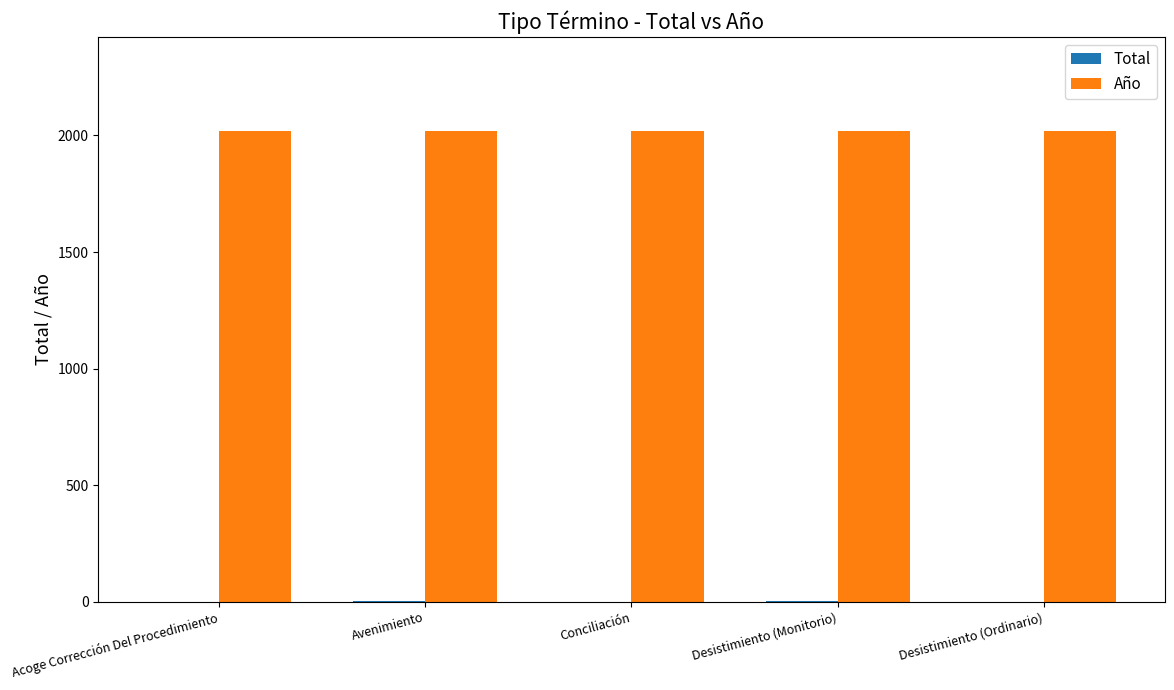

Which series has the largest total across all categories?

Año